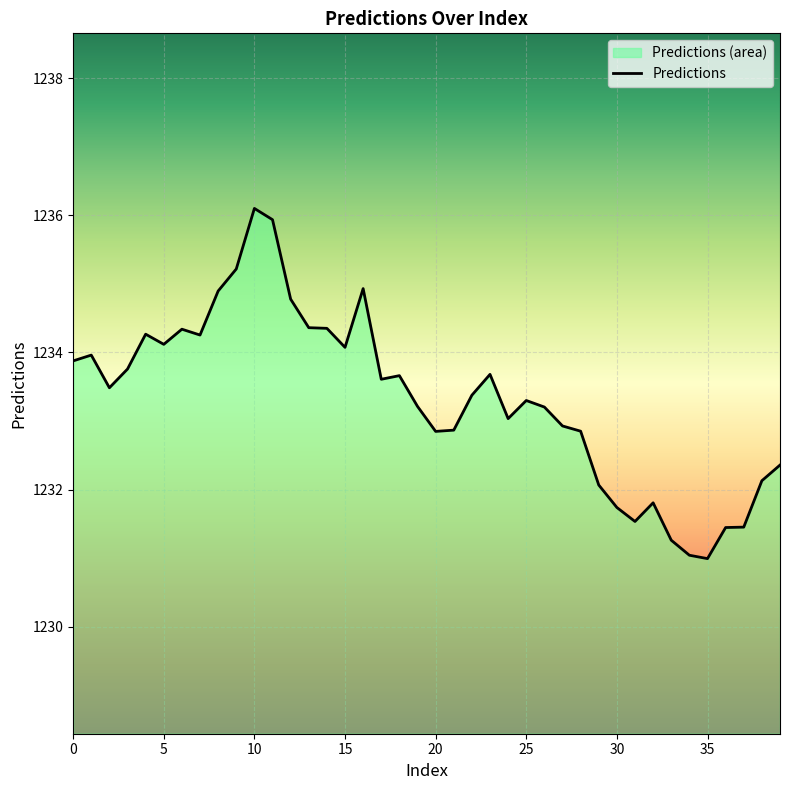

What is the difference between the maximum and minimum values?

5.1